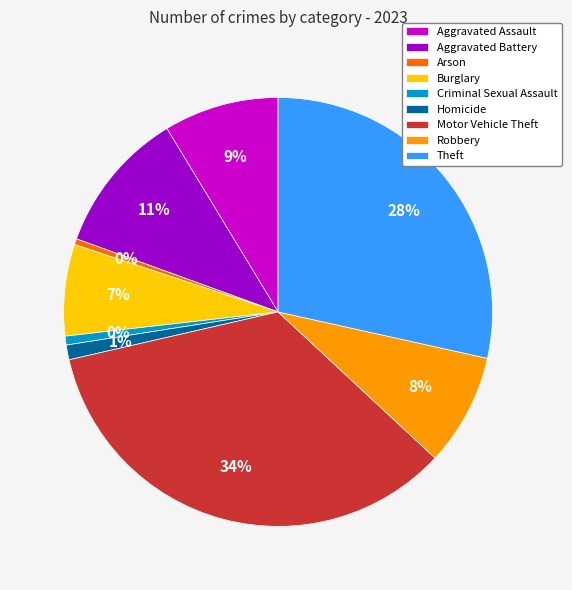

To the nearest percent, what is the combined percentage of Aggravated Battery and Aggravated Assault?

19%